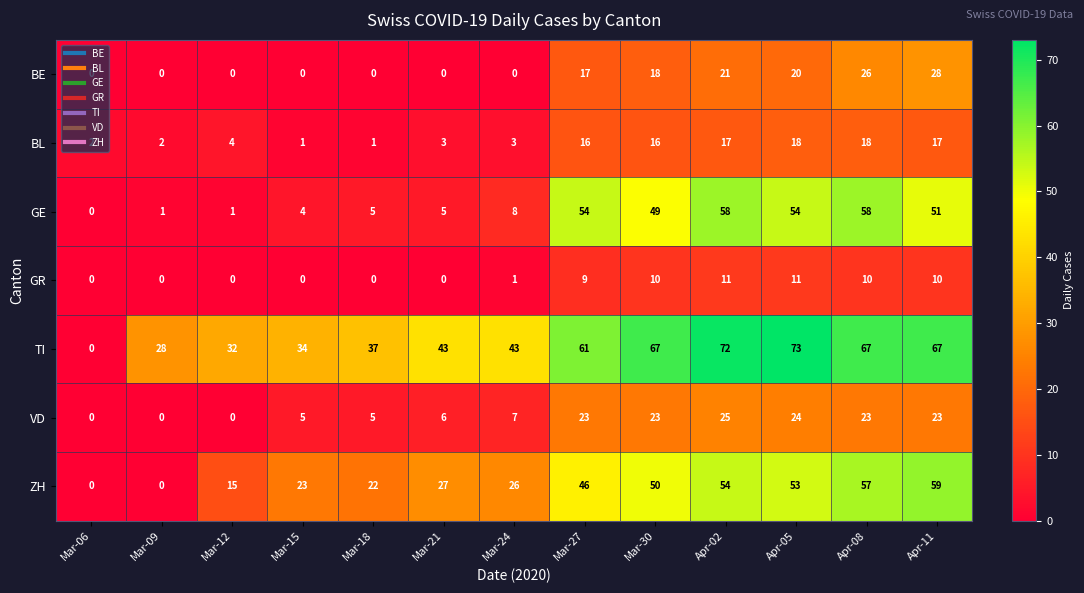

What is the difference between the highest and lowest values at Mar-12?

32